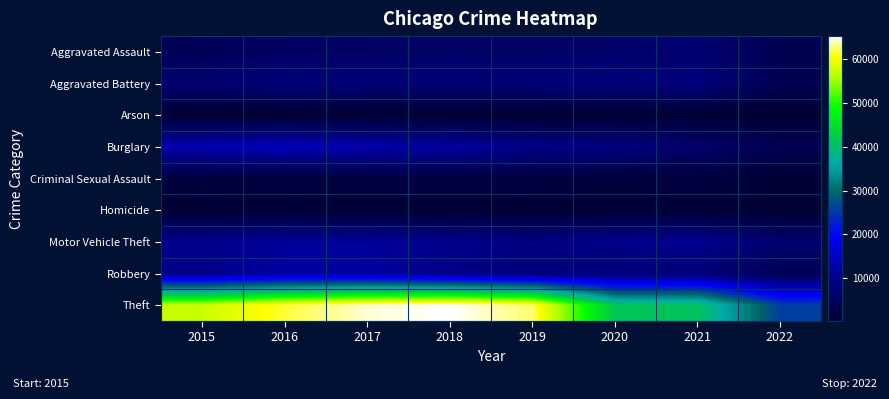

Reading left to right, extract all data points from this chart.

Aggravated Assault: 2015=4480	2016=5712	2017=5793	2018=6001	2019=5840	2020=6263	2021=7243	2022=3610
Aggravated Battery: 2015=7018	2016=8085	2017=7845	2018=7735	2019=7857	2020=8319	2021=8347	2022=3742
Arson: 2015=448	2016=515	2017=444	2018=373	2019=376	2020=589	2021=526	2022=202
Burglary: 2015=13184	2016=14289	2017=13001	2018=11746	2019=9639	2020=8754	2021=6652	2022=3724
Criminal Sexual Assault: 2015=1655	2016=1807	2017=1926	2018=1963	2019=1859	2020=1435	2021=1667	2022=873
Homicide: 2015=496	2016=786	2017=672	2018=589	2019=498	2020=785	2021=801	2022=347
Motor Vehicle Theft: 2015=10068	2016=11286	2017=11380	2018=9983	2019=8978	2020=9953	2021=10593	2022=6800
Robbery: 2015=9638	2016=11960	2017=11880	2018=9679	2019=7994	2020=7855	2021=7919	2022=4202
Theft: 2015=57347	2016=61618	2017=64380	2018=65281	2019=62476	2020=41290	2021=40715	2022=25644